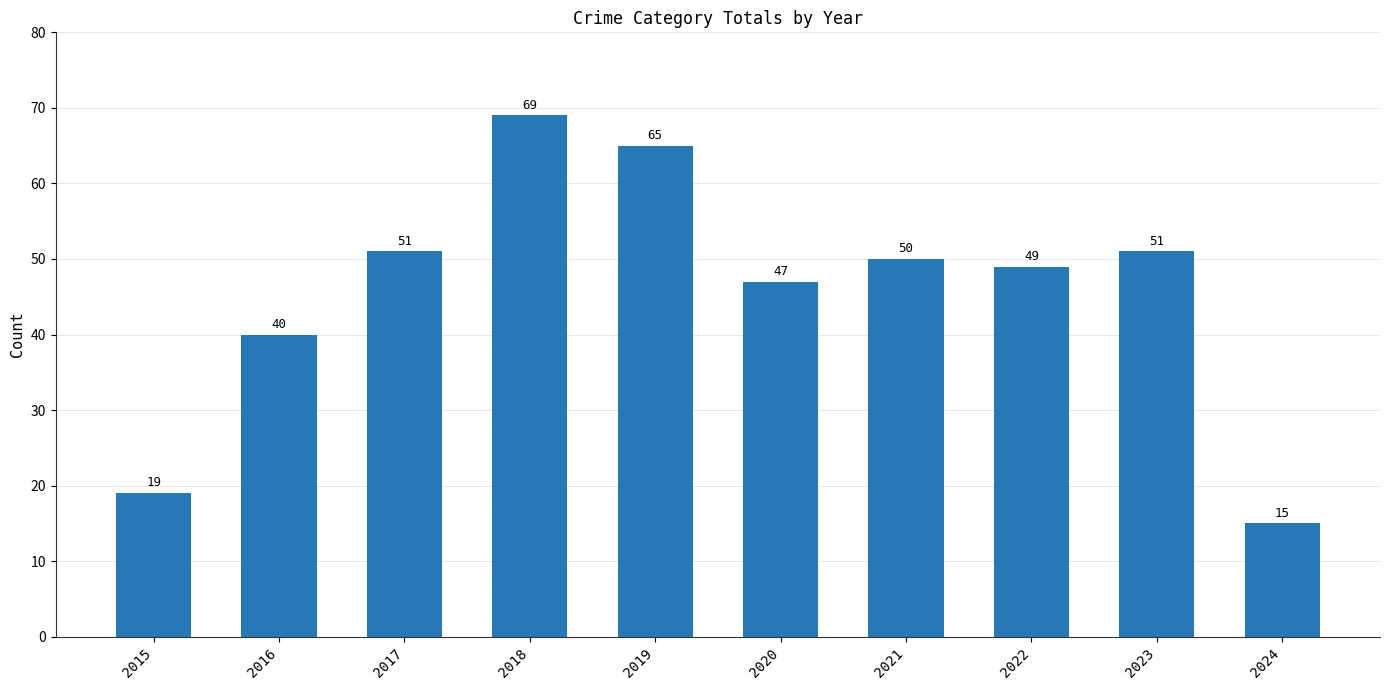

What is the minimum value shown in the chart?

15